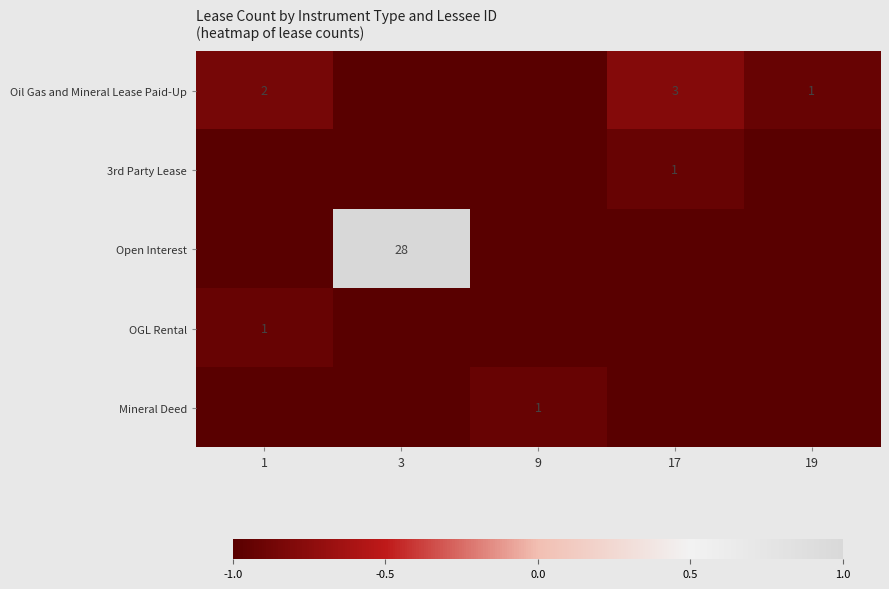

Is it true that Oil Gas and Mineral Lease Paid-Up equals 1 at 17?

False